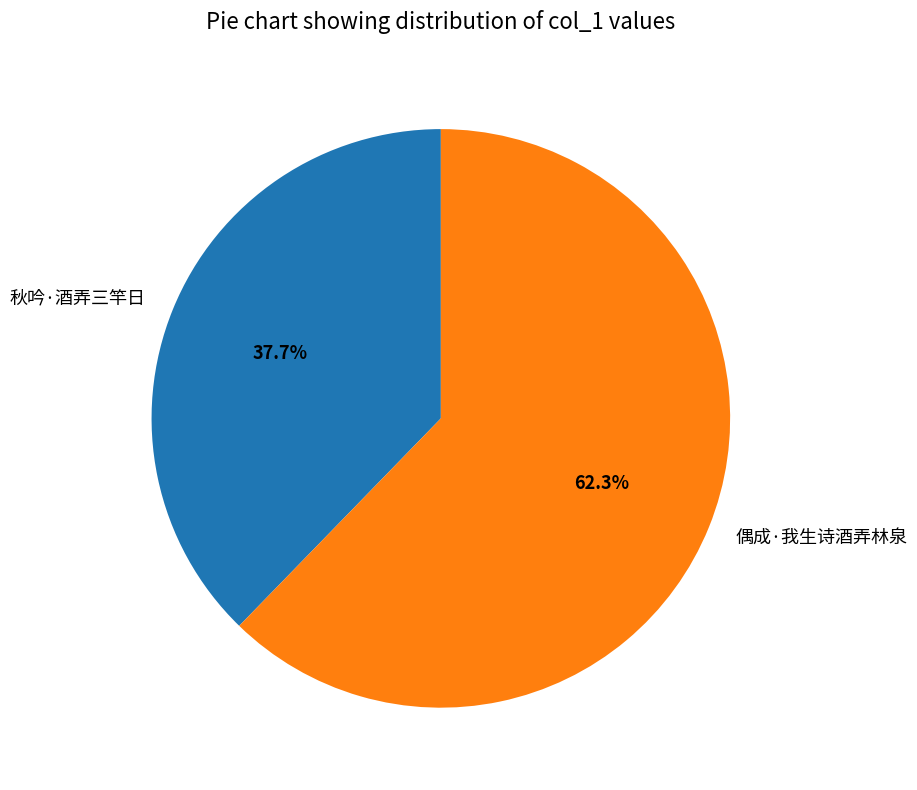

Does any single category account for the majority?

Yes